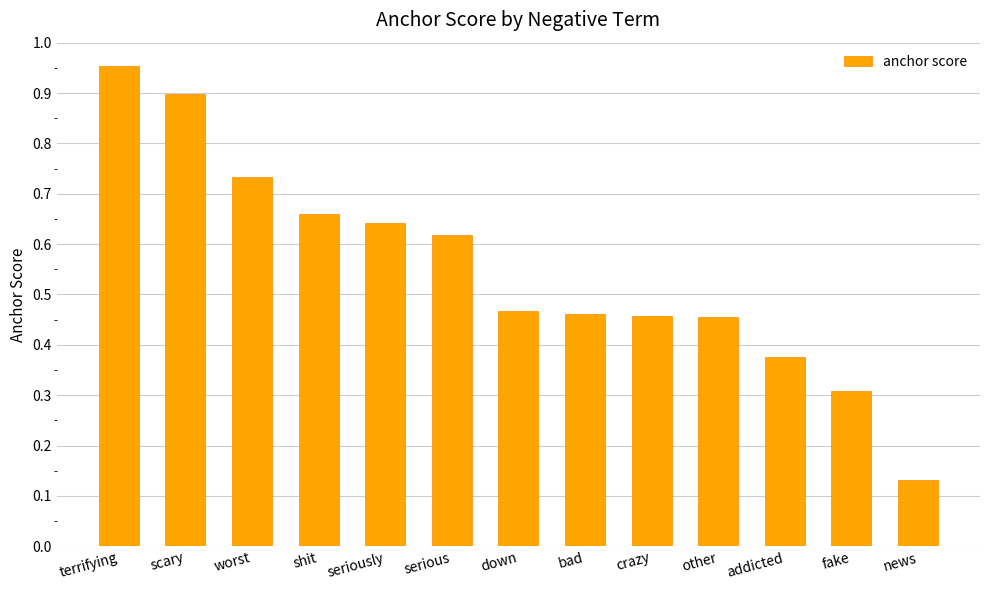

The chart shows a value of 0.7 at addicted. True or false?

False